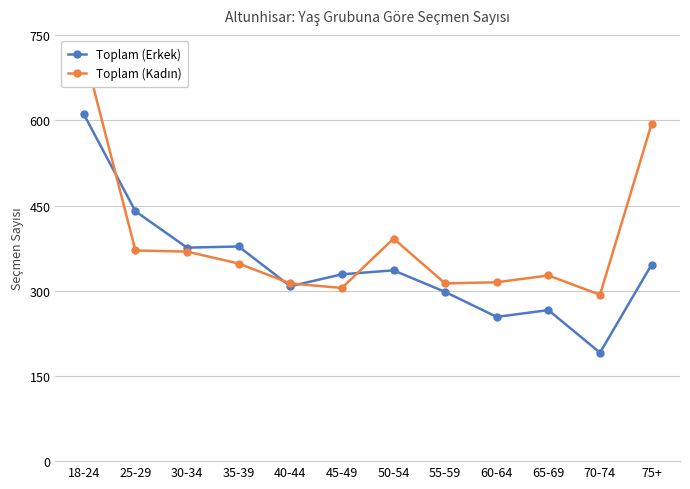

Rank the categories by Toplam (Kadın) value from highest to lowest.

18-24, 75+, 50-54, 25-29, 30-34, 35-39, 65-69, 60-64, 40-44, 55-59, 45-49, 70-74